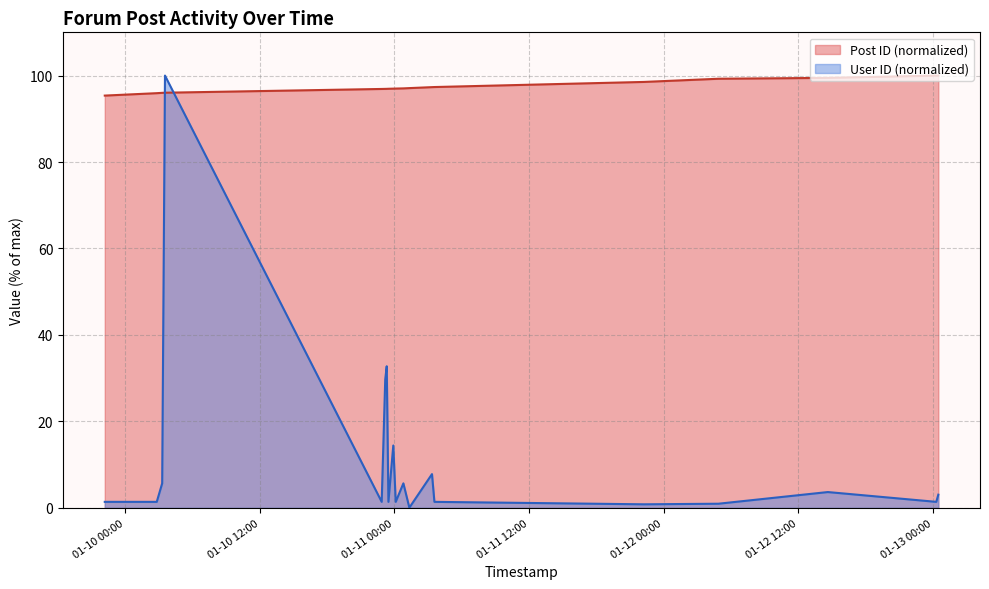

List the series in order of their peak value, lowest first.

Post ID, User ID